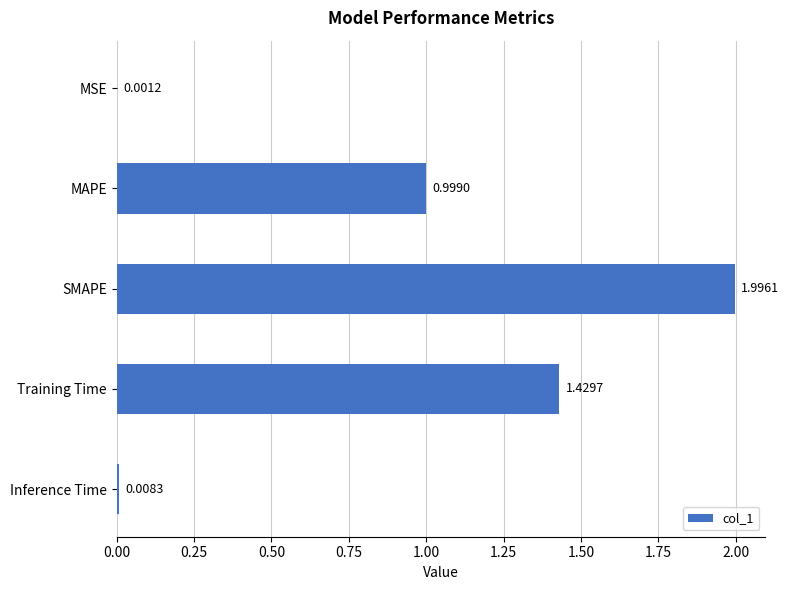

What is the change in value from MAPE to SMAPE?

+1.0